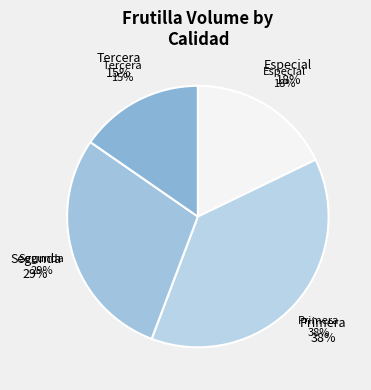

Between Tercera and Primera, which is larger?

Primera